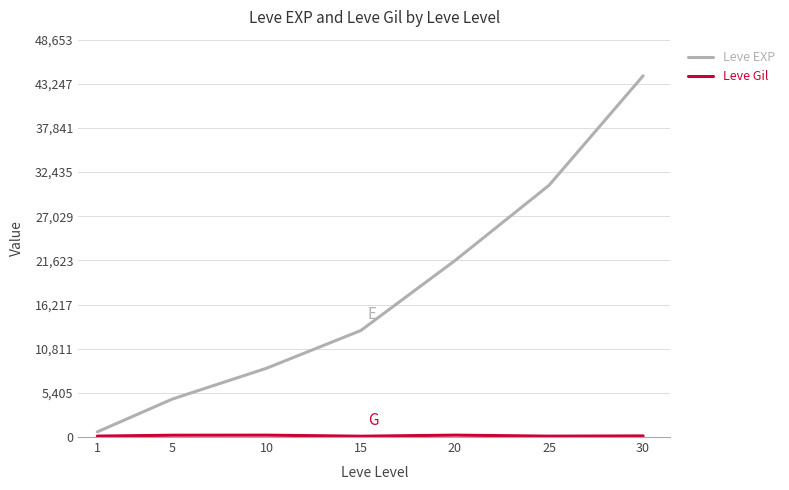

Which series has the largest range (max minus min)?

Leve EXP